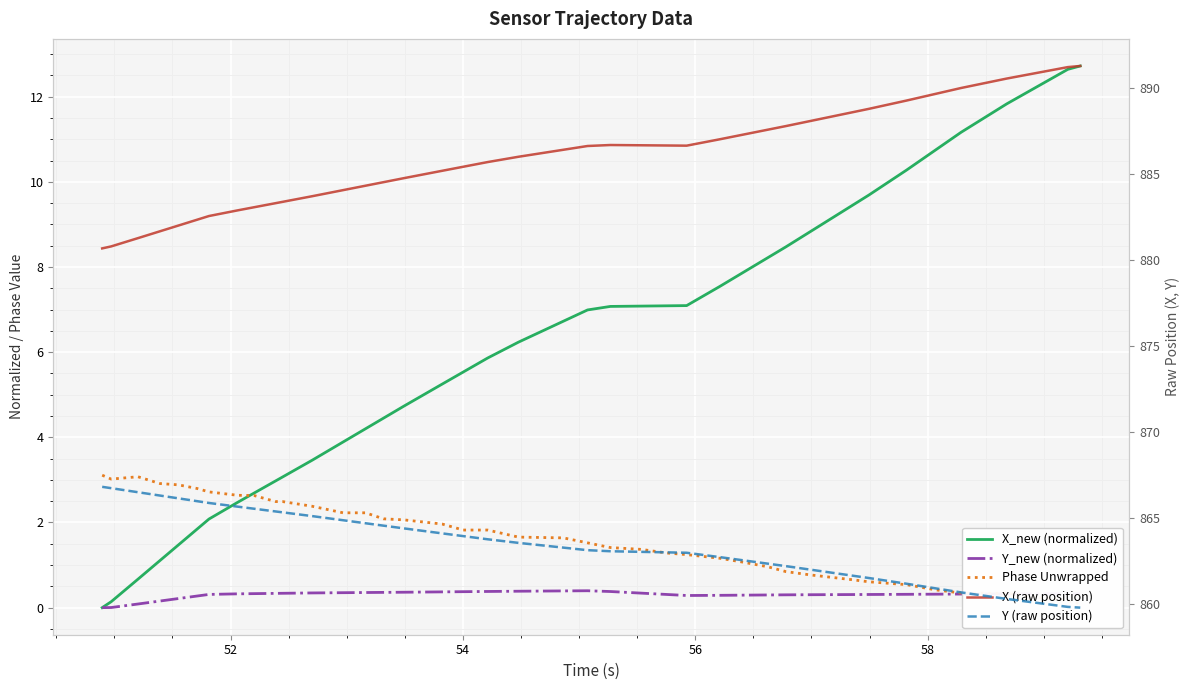

What are all the series names shown in the legend?

X_new (normalized), Y_new (normalized), Phase Unwrapped, X (raw position), Y (raw position)